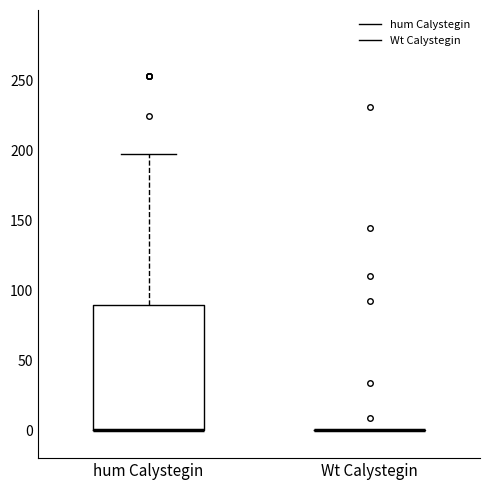

Reading left to right, transcribe this box plot: for each box, give where its median line is, the range the box spans, and where its two whiskers end, as read against the y-axis. The values are not printed on the chart, so give them approximately, as read against the axis.

hum Calystegin: median 0 (drawn on the box's lower edge), box 0 to 90, whiskers 0 to 195
Wt Calystegin: box collapsed to a line at 0, whiskers 0 to 0